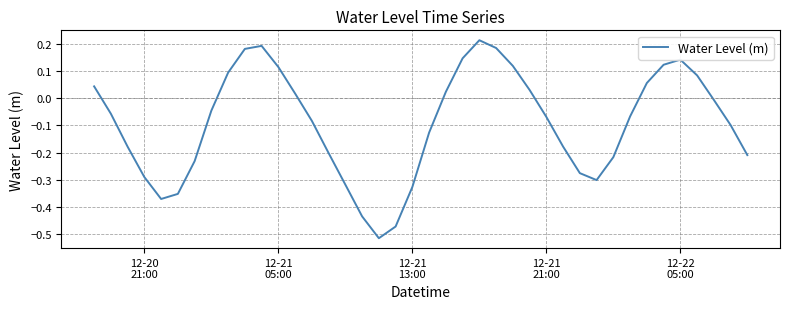

Count the number of categories in the chart.

40